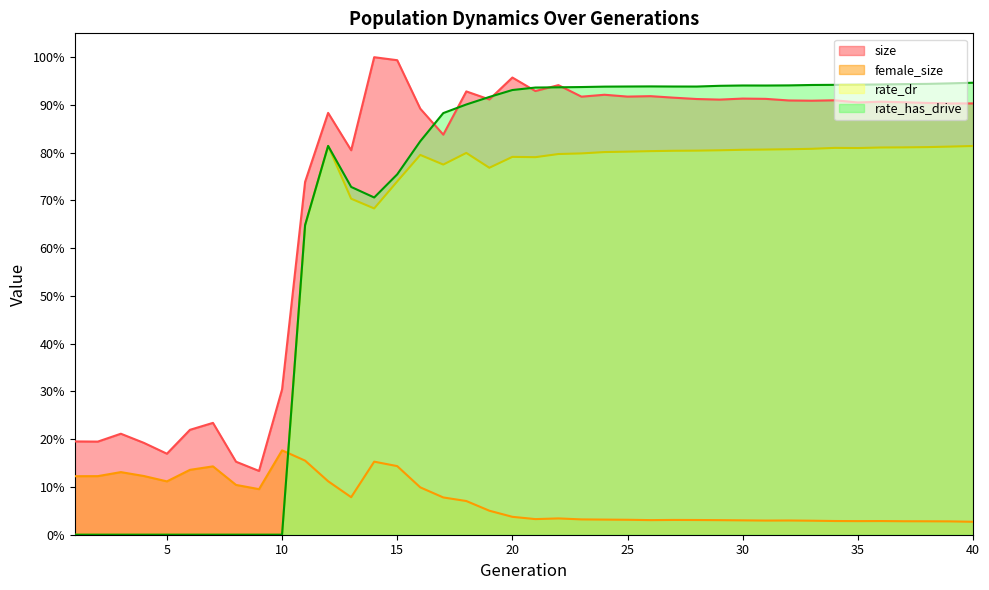

At which category does rate_has_drive reach its first local peak?

12